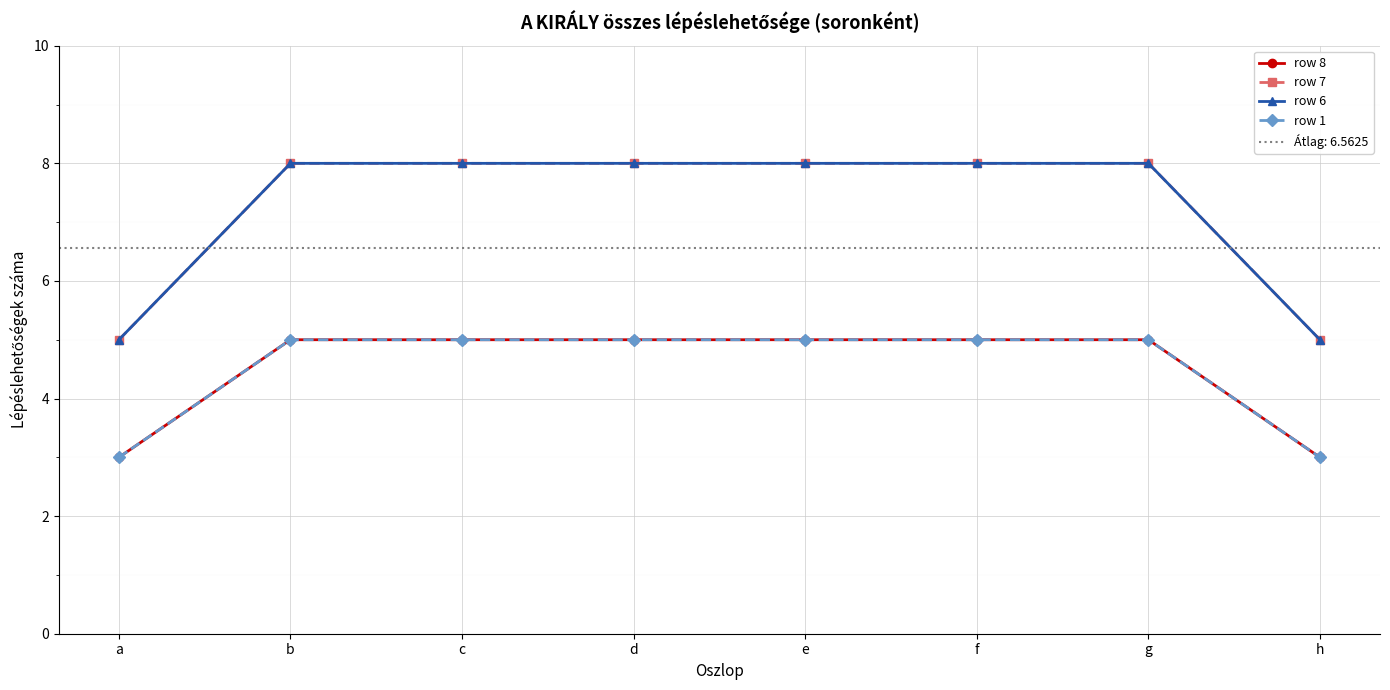

True or false: row 6 and row 7 cross at least once.

False